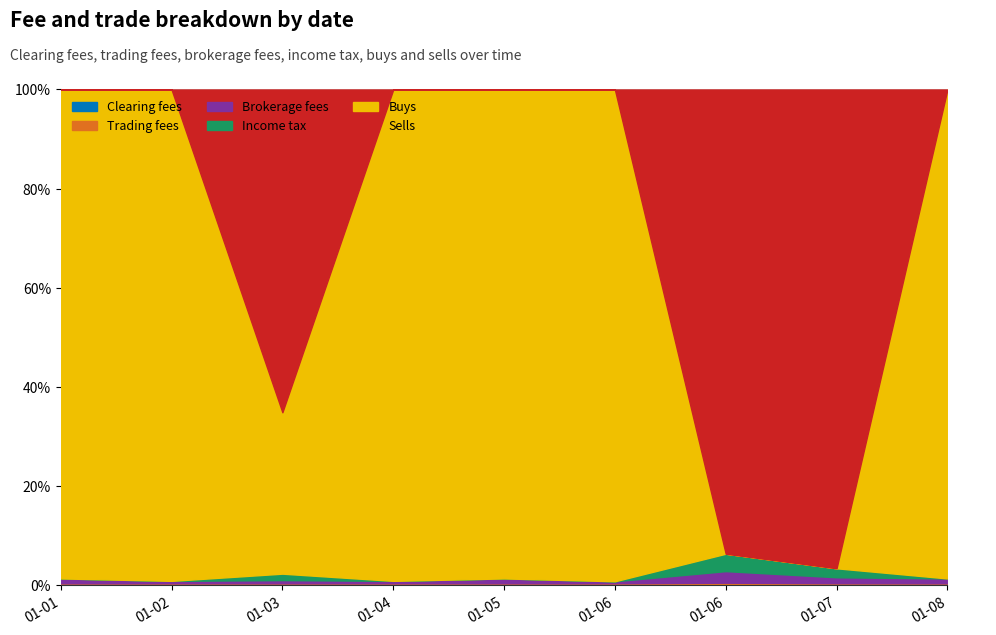

How many times do Sells and Buys cross each other?

4